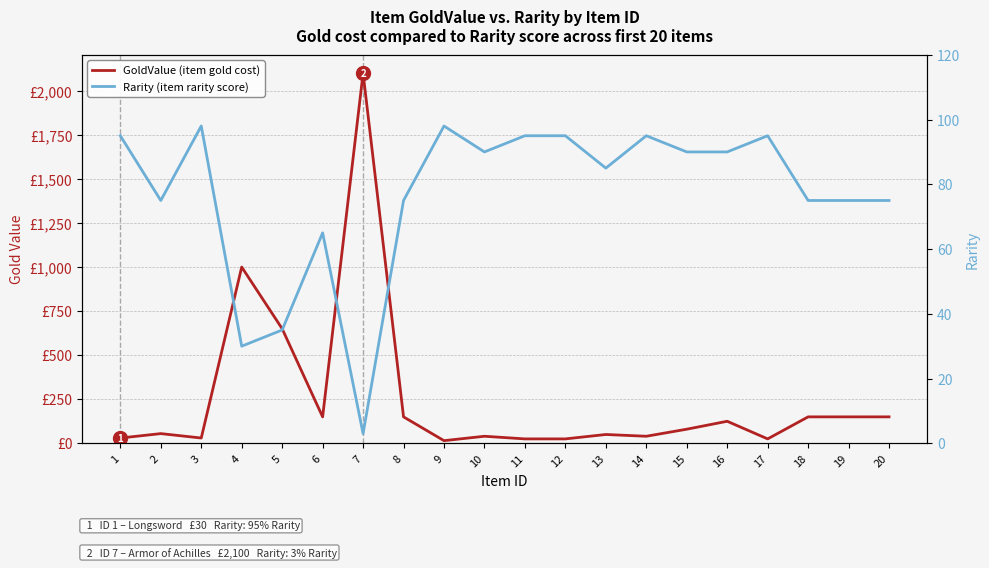

What are all the series names shown in the legend?

GoldValue (item gold cost), Rarity (item rarity score)